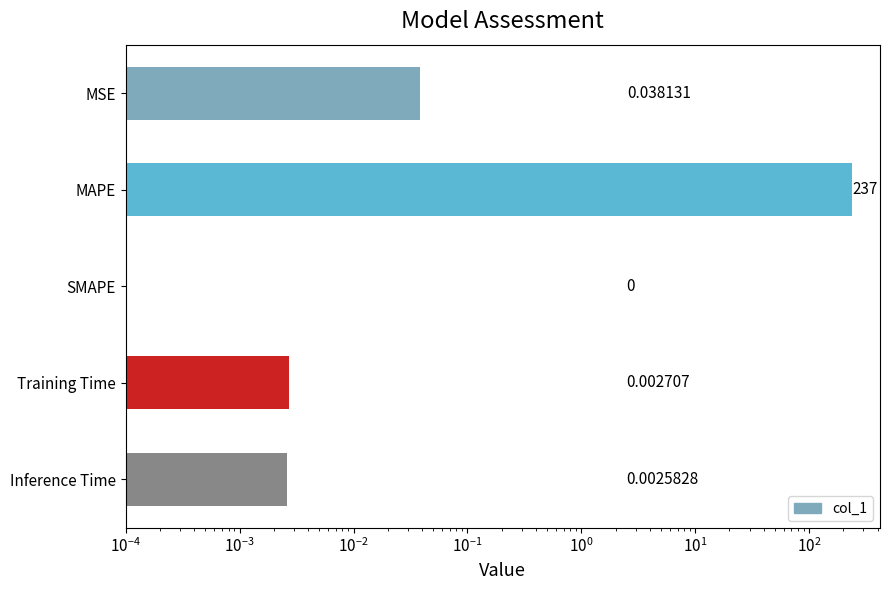

List the labels in order of value, smallest first.

SMAPE, Inference Time, Training Time, MSE, MAPE